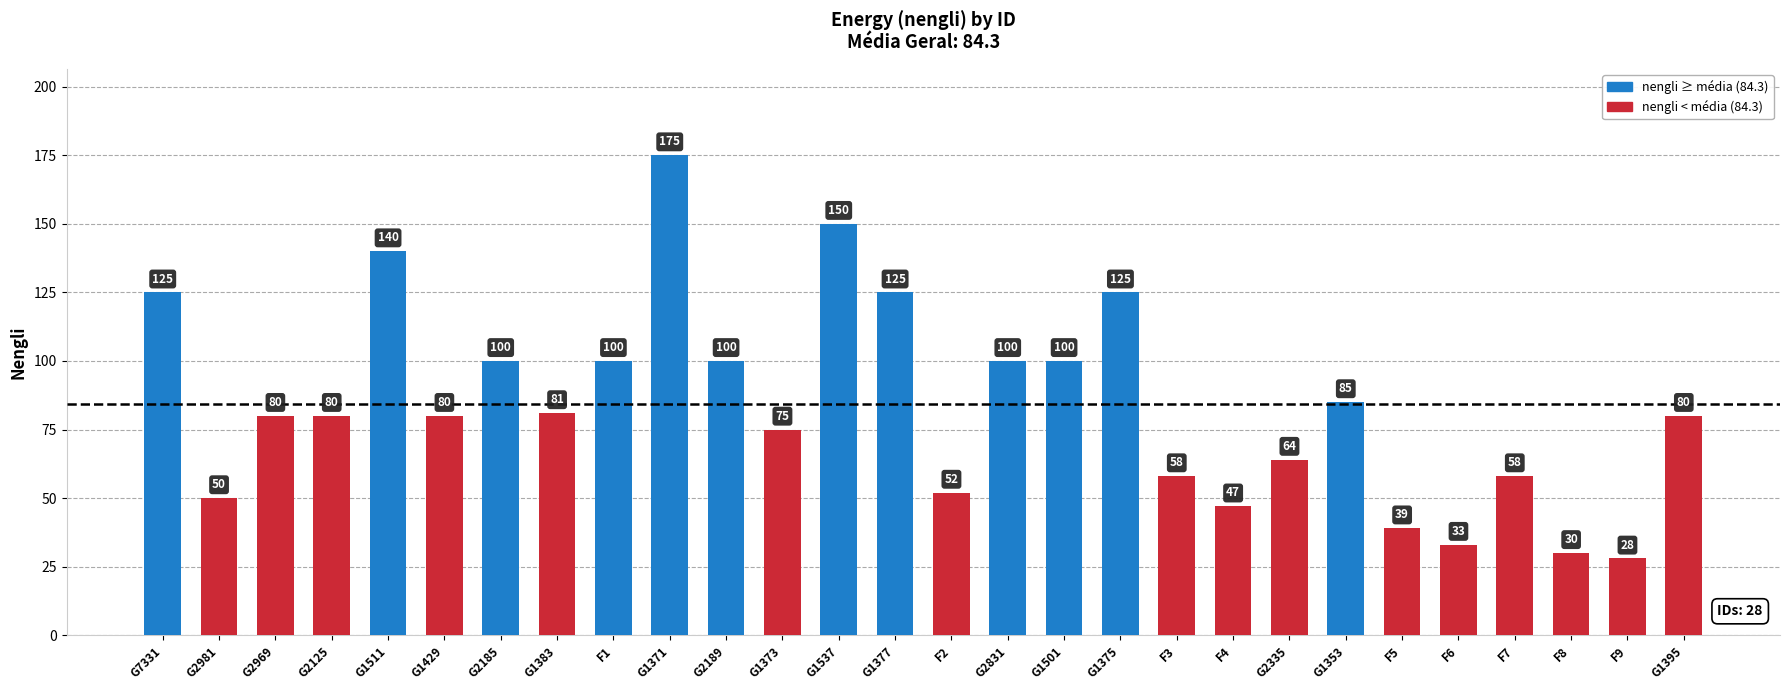

Which label corresponds to the largest value in the chart?

G1371